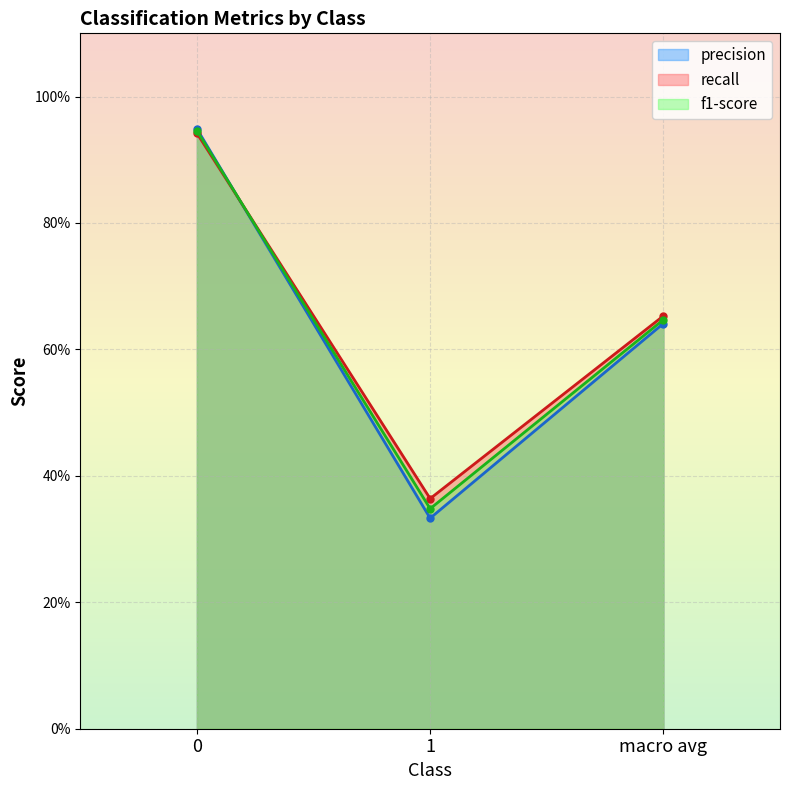

How many lines are shown in the chart?

3